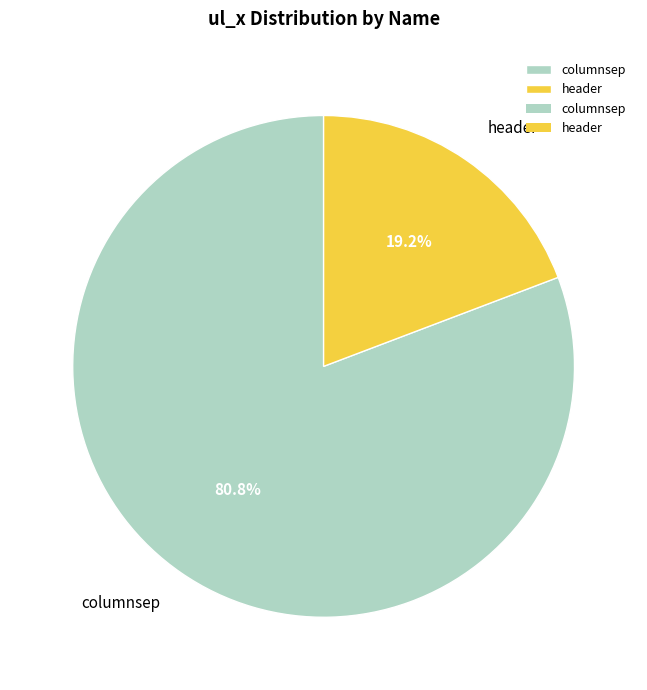

To the nearest percent, what is the difference between the columnsep and header slice percentages?

62%